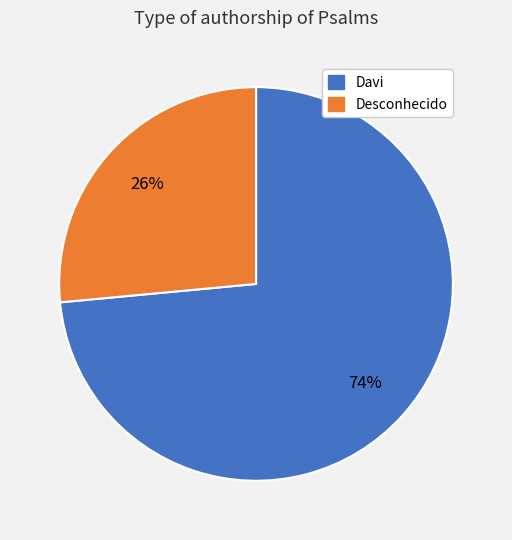

Is the sum of Desconhecido and Davi greater than half?

Yes